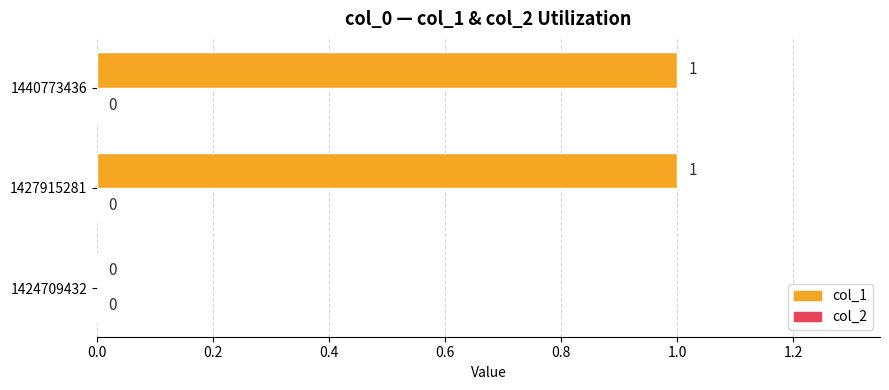

Reading bottom to top, what are all the values shown in this chart?

1424709432=0	1427915281=1	1440773436=1